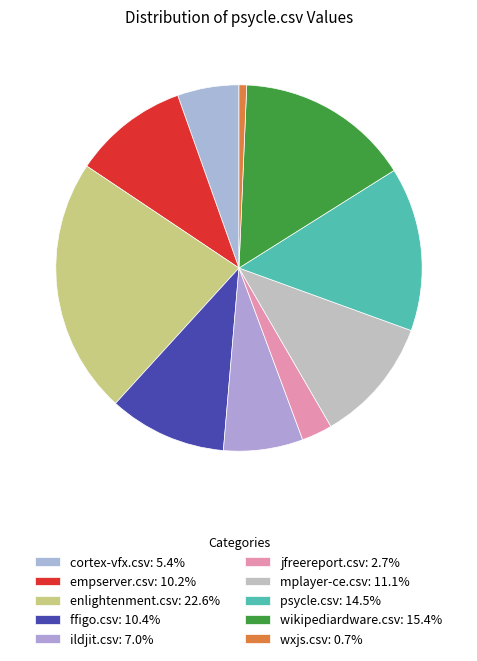

True or false: ffigo.csv accounts for 24% of the total.

False